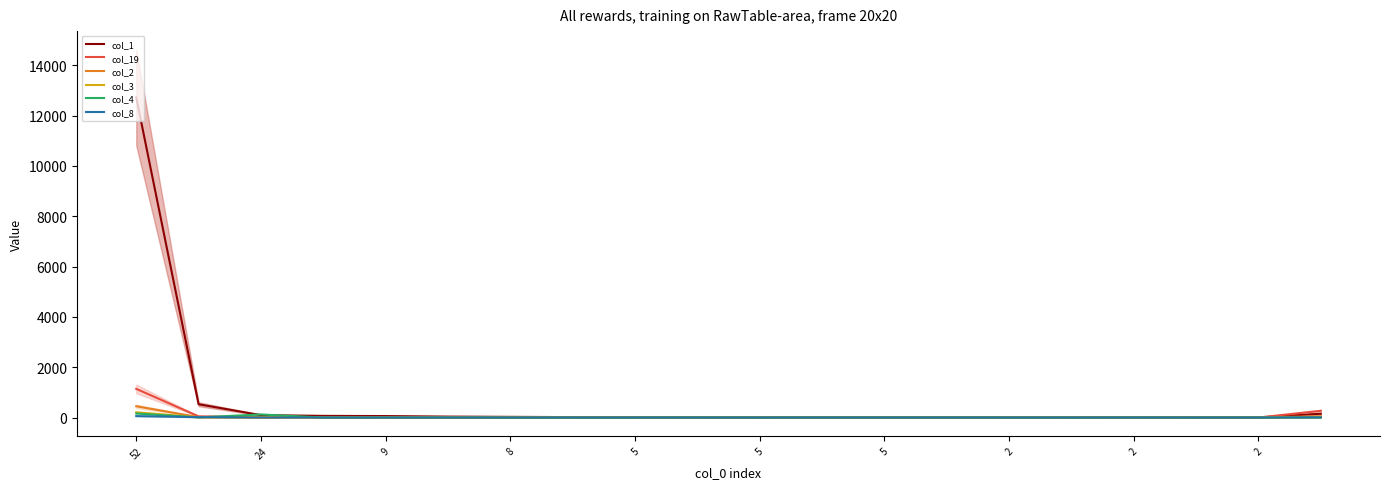

What is the value of the col_19 point at the 11th from the left?

9